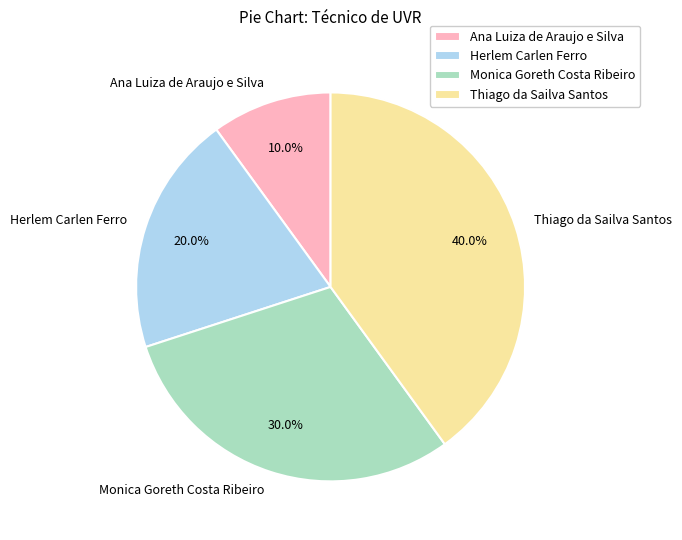

Is Thiago da Sailva Santos the majority of the pie?

No